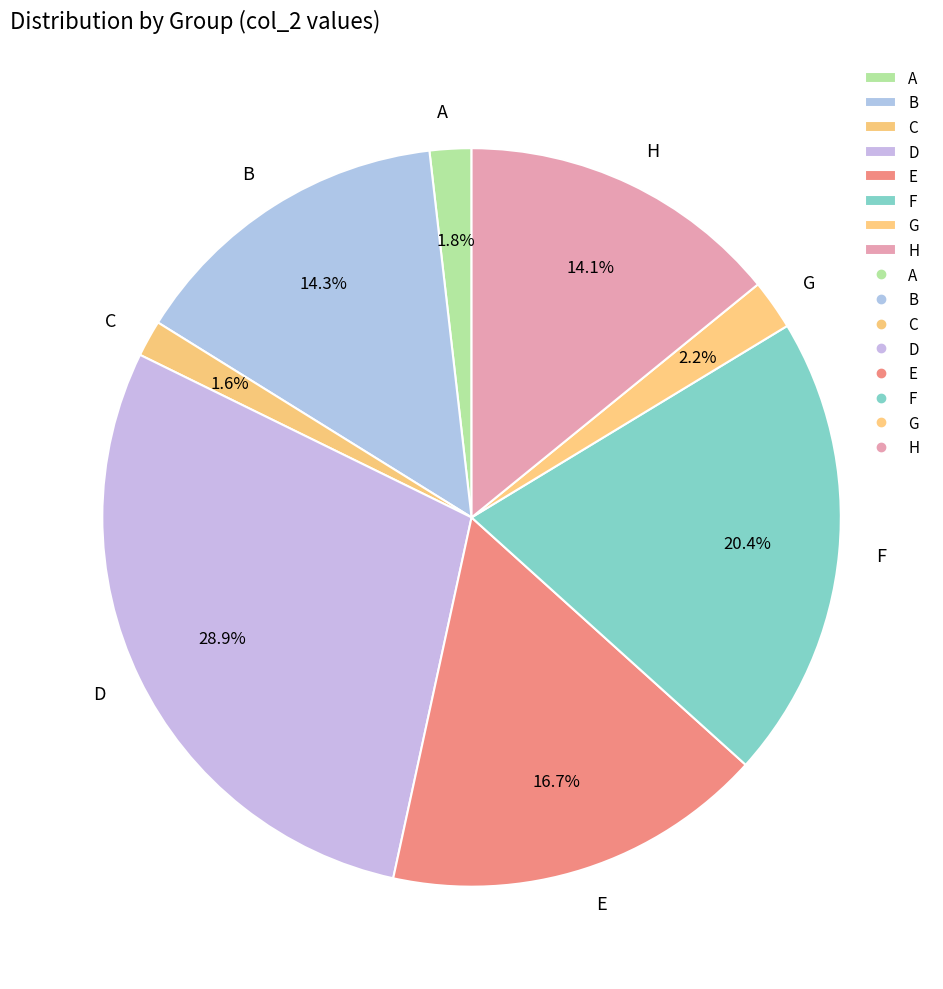

Which slice is the largest?

D